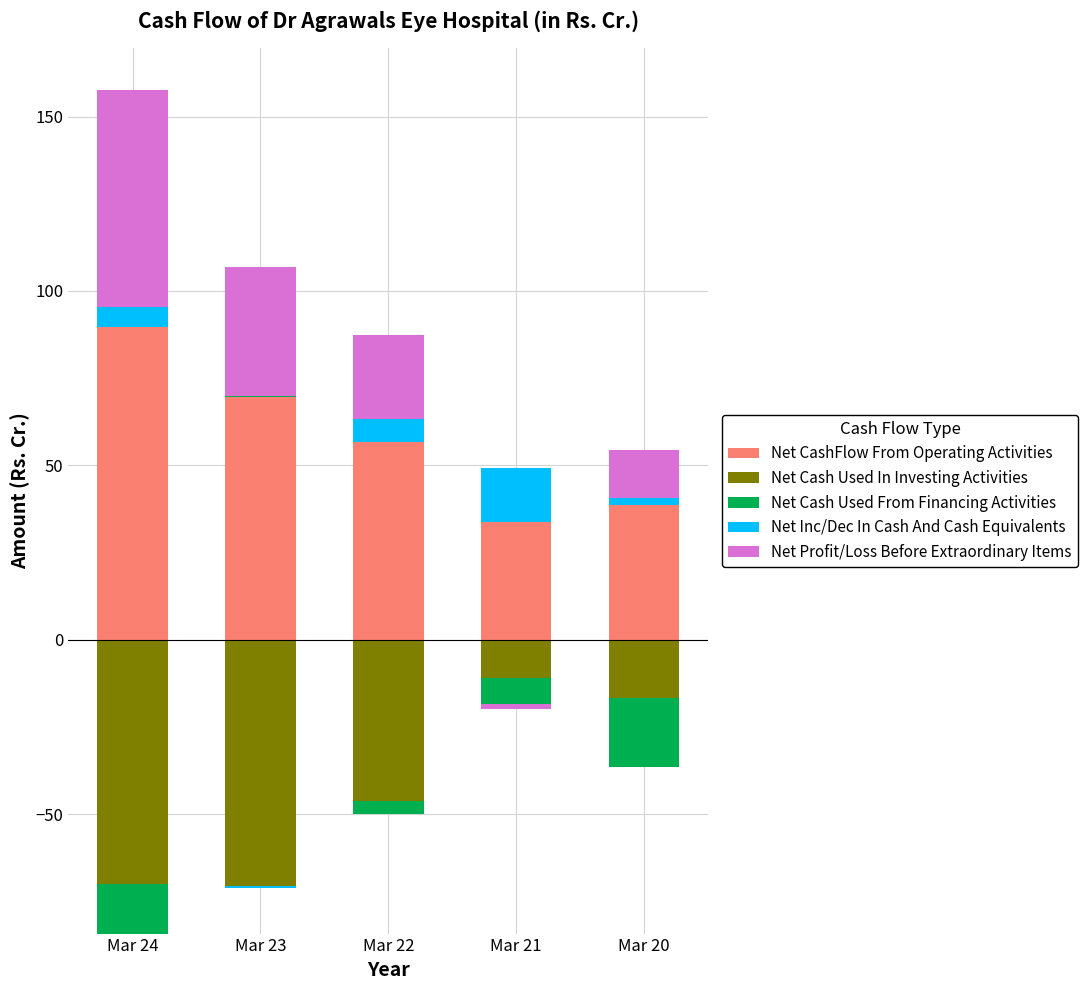

Which has a higher value, Mar 21 or Mar 23?

Mar 23